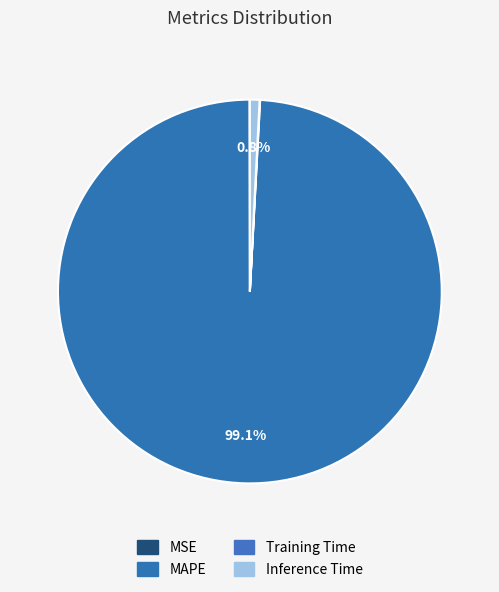

Rank the categories by value from lowest to highest.

MSE, Training Time, Inference Time, MAPE